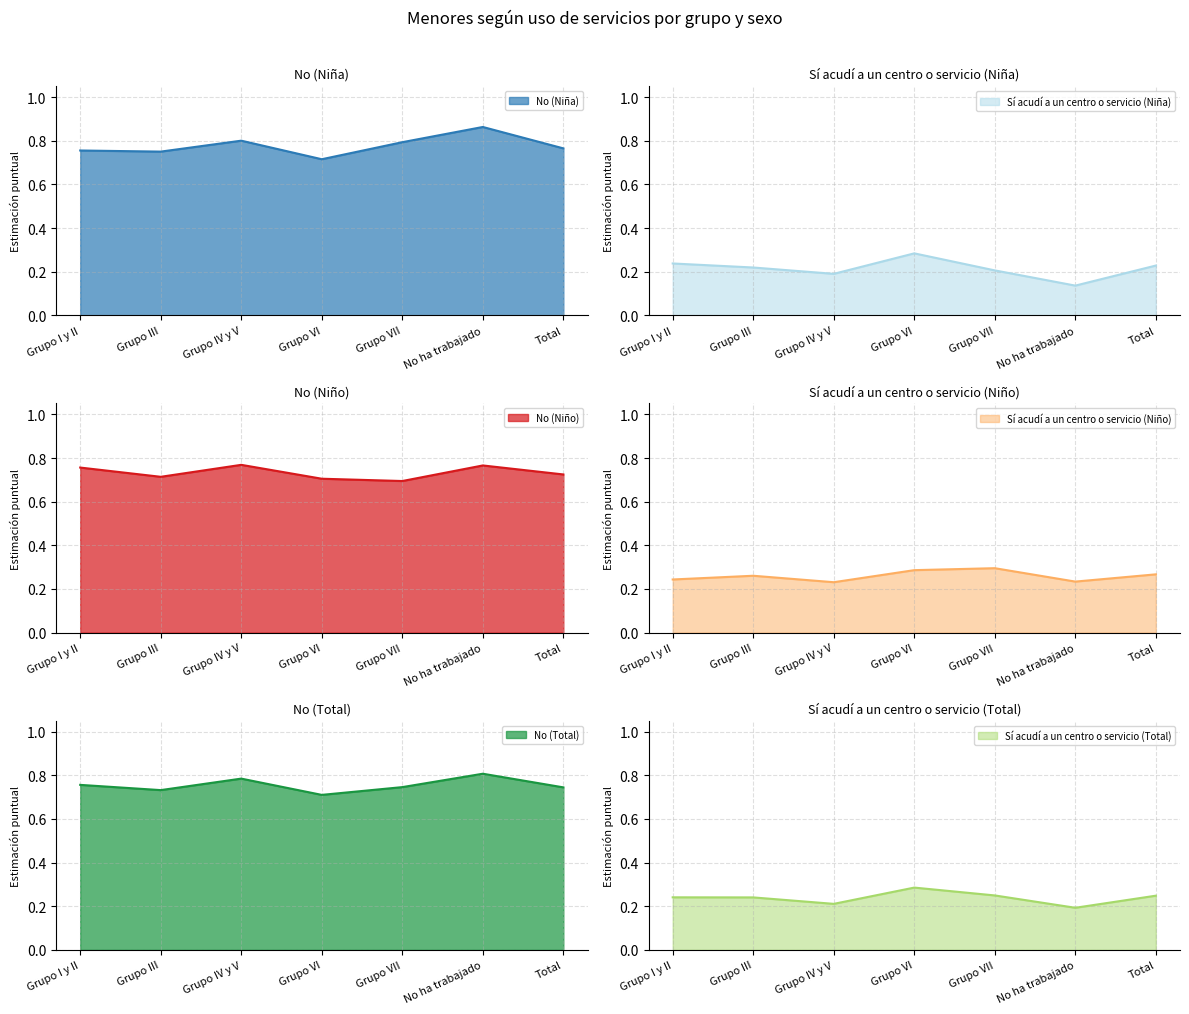

True or false: No (Niña) and Sí acudí a un centro o servicio (Niña) cross at least once.

False